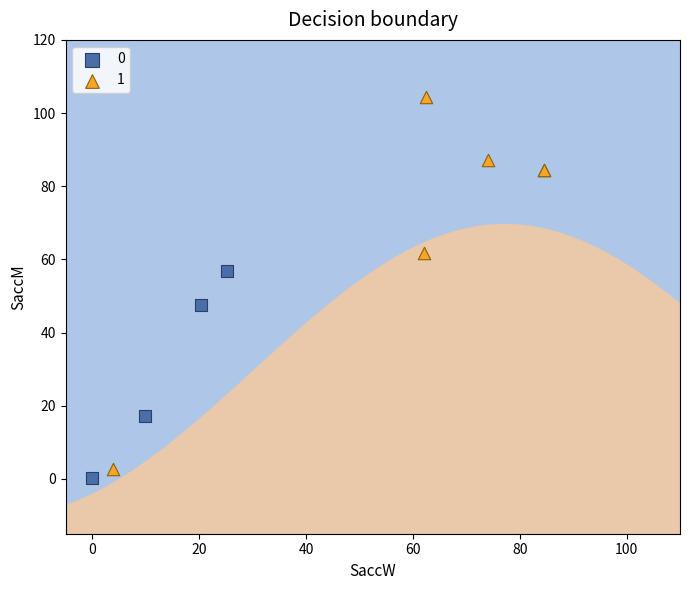

Which series has the largest Y range (max minus min)?

1